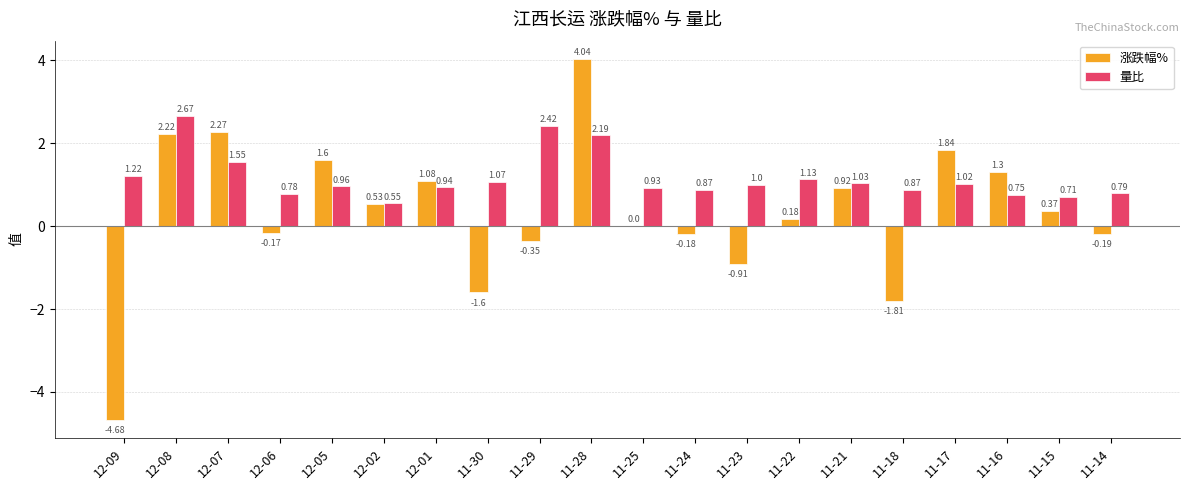

What is the sum of the 量比 values at 11-24 and 11-23?

1.9